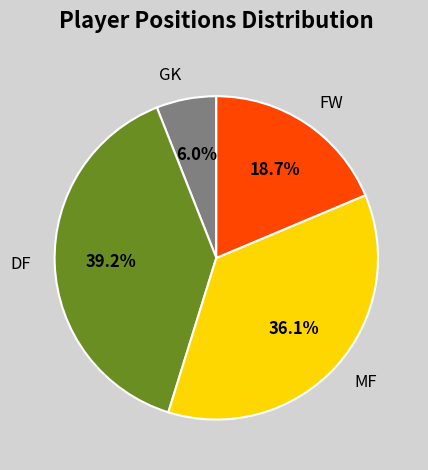

Does GK account for over 50% of the chart?

No